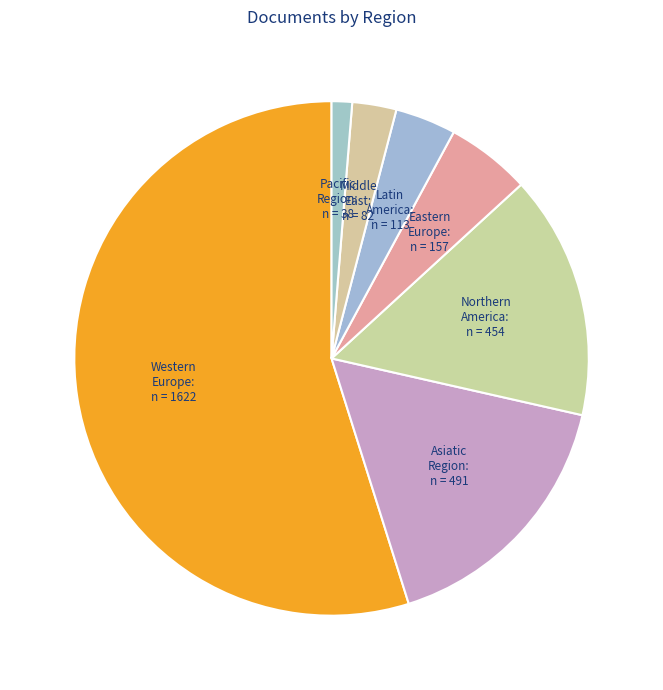

To the nearest percent, what is the average slice percentage?

14%